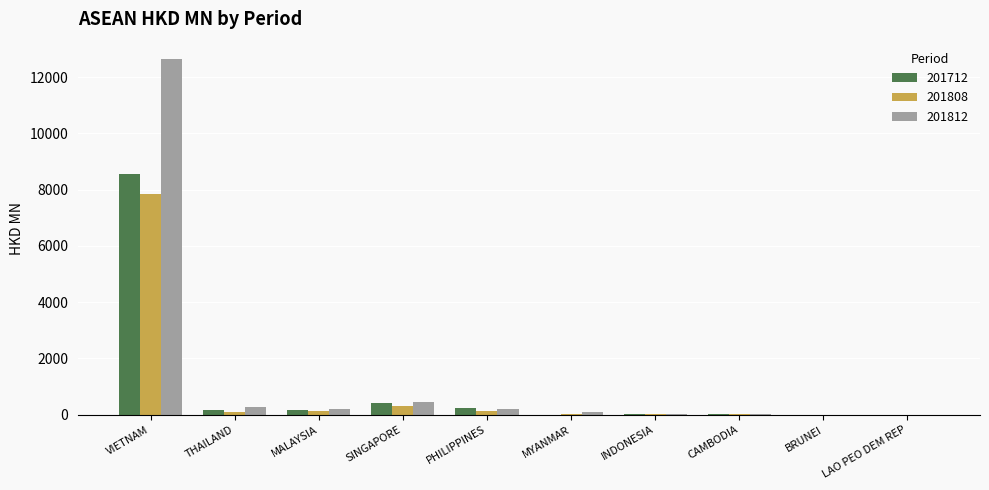

What is the sum of all 201808 values?

8567.8